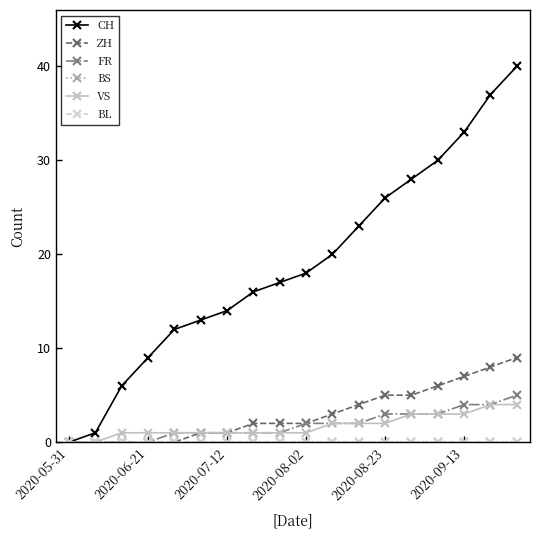

Is this an area chart (filled region under the line)?

No